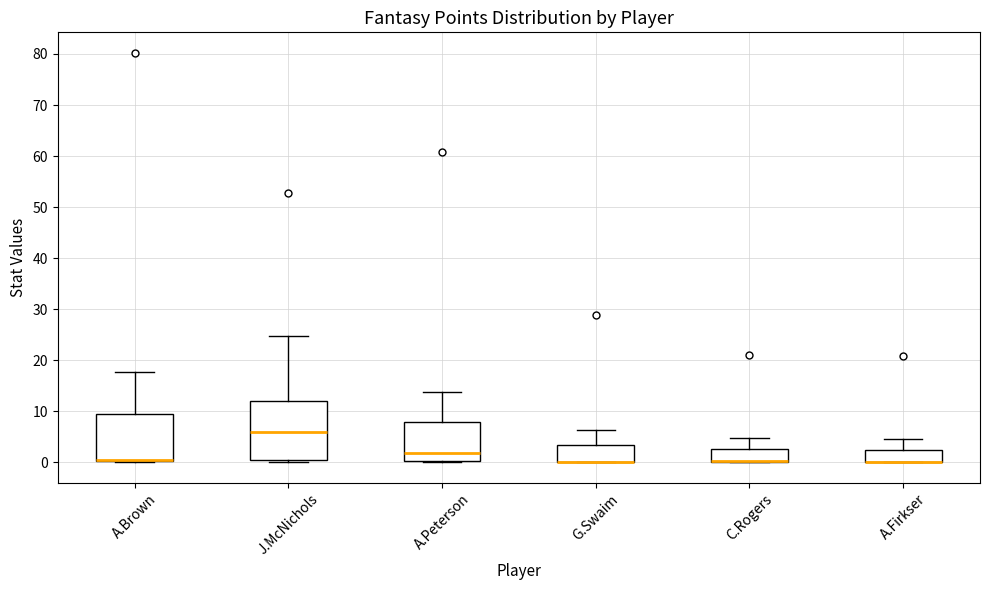

Reading left to right, read every box against the y-axis: the position of its median line, the range the box covers, and the ends of its whiskers. The values are not printed on the chart, so give them approximately, as read against the axis.

A.Brown: median 0 (drawn on the box's lower edge), box 0 to 10, whiskers 0 to 18
J.McNichols: median 6, box 0 to 12, whiskers 0 (just below the box's lower edge) to 25
A.Peterson: median 2, box 0 to 8, whiskers 0 (just below the box's lower edge) to 14
G.Swaim: median 0 (drawn on the box's lower edge), box 0 to 3, whiskers 0 to 6
C.Rogers: median 0 (drawn on the box's lower edge), box 0 to 3, whiskers 0 to 5
A.Firkser: median 0 (drawn on the box's lower edge), box 0 to 2, whiskers 0 to 5